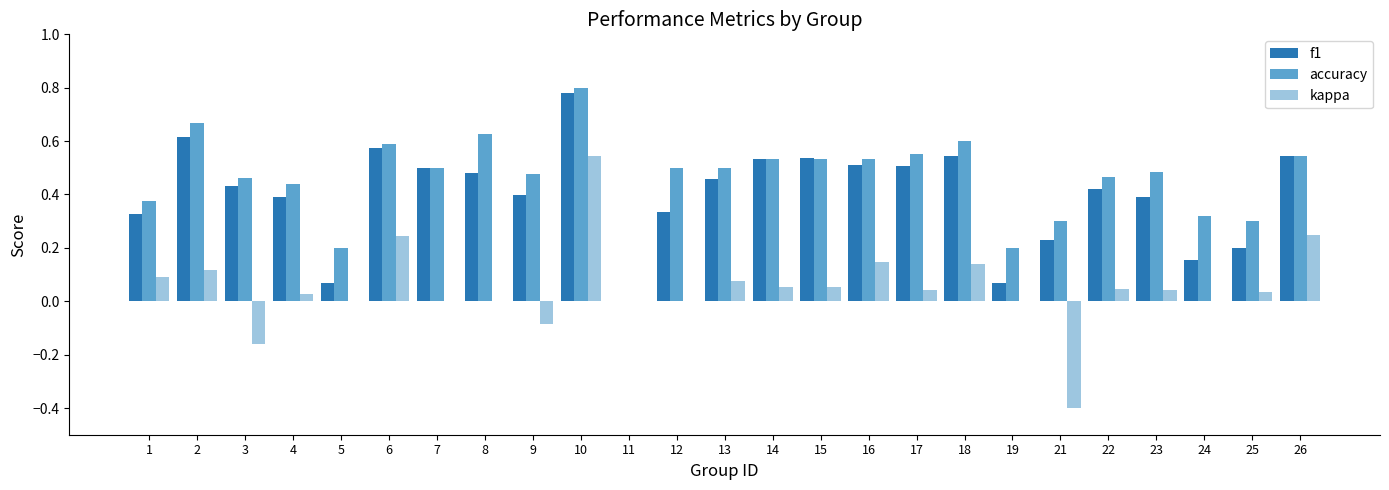

Which series has the largest total across all categories?

accuracy